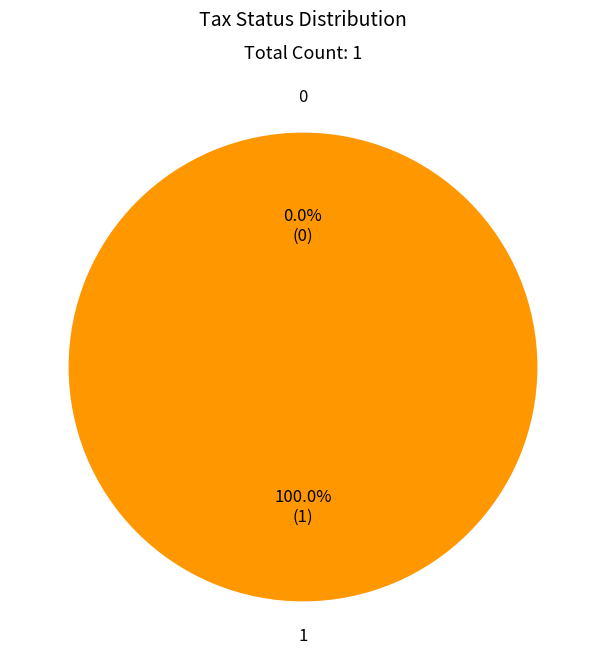

Is it true that Tax Exempt is 1% of the pie?

False